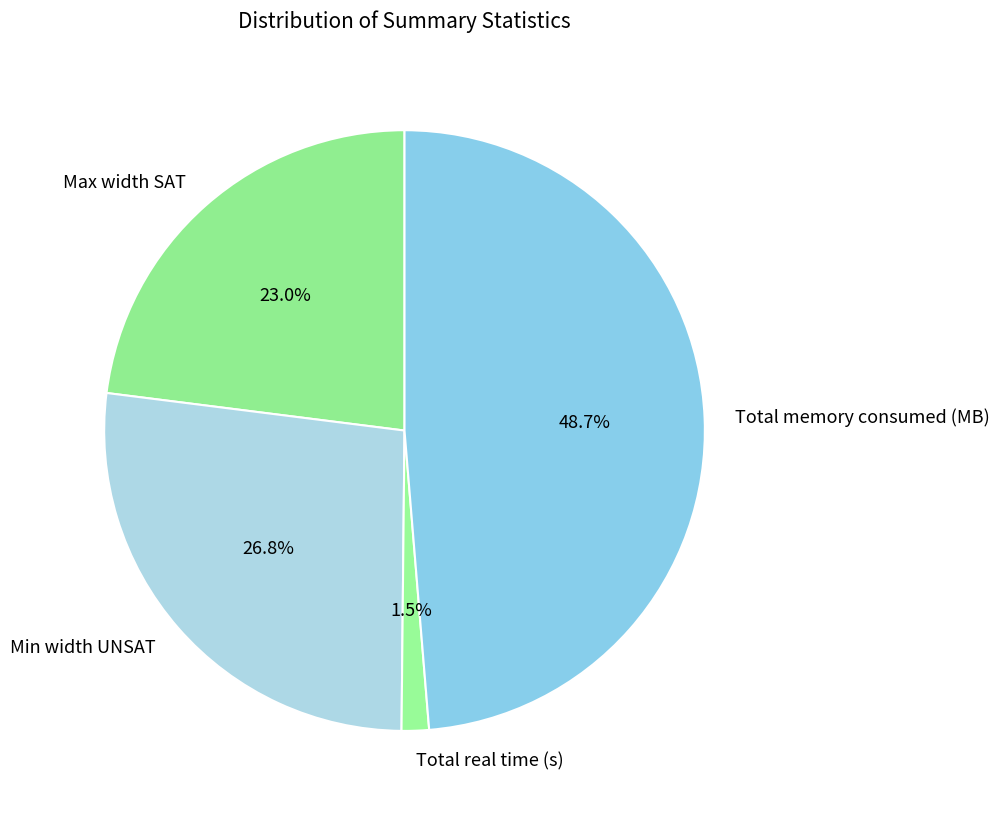

How many segments does this pie chart have?

4